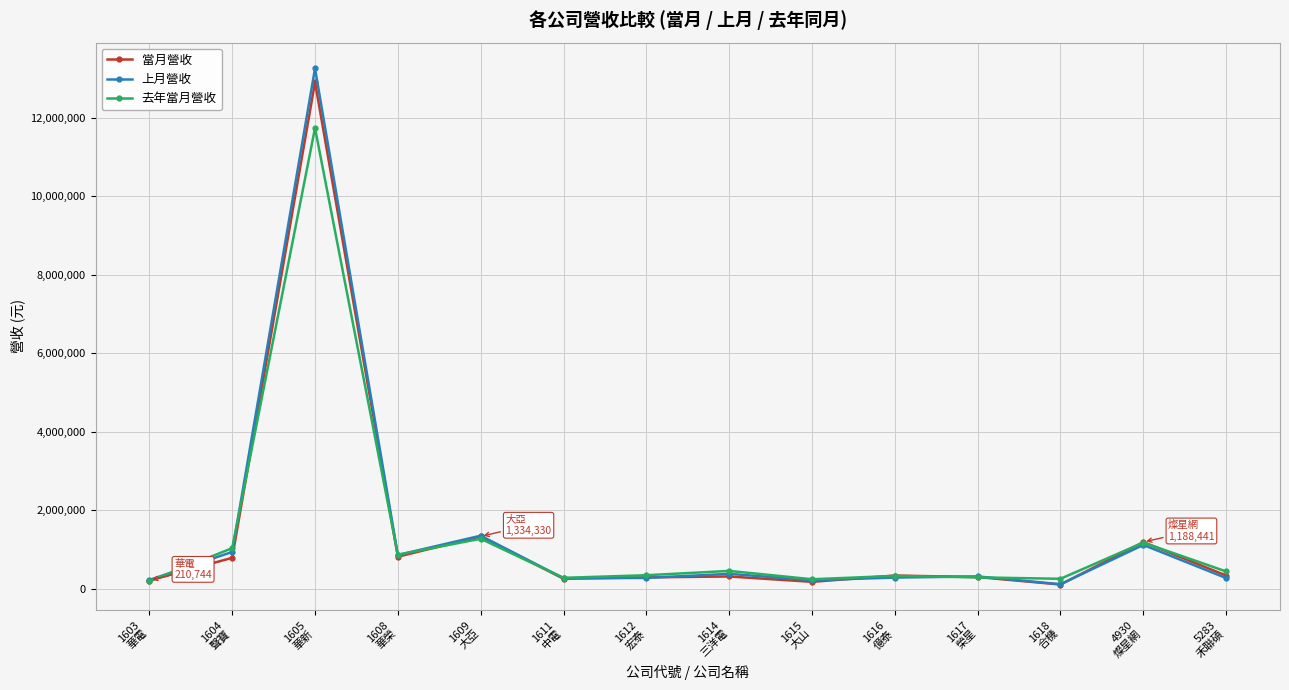

Which series has the largest range (max minus min)?

上月營收